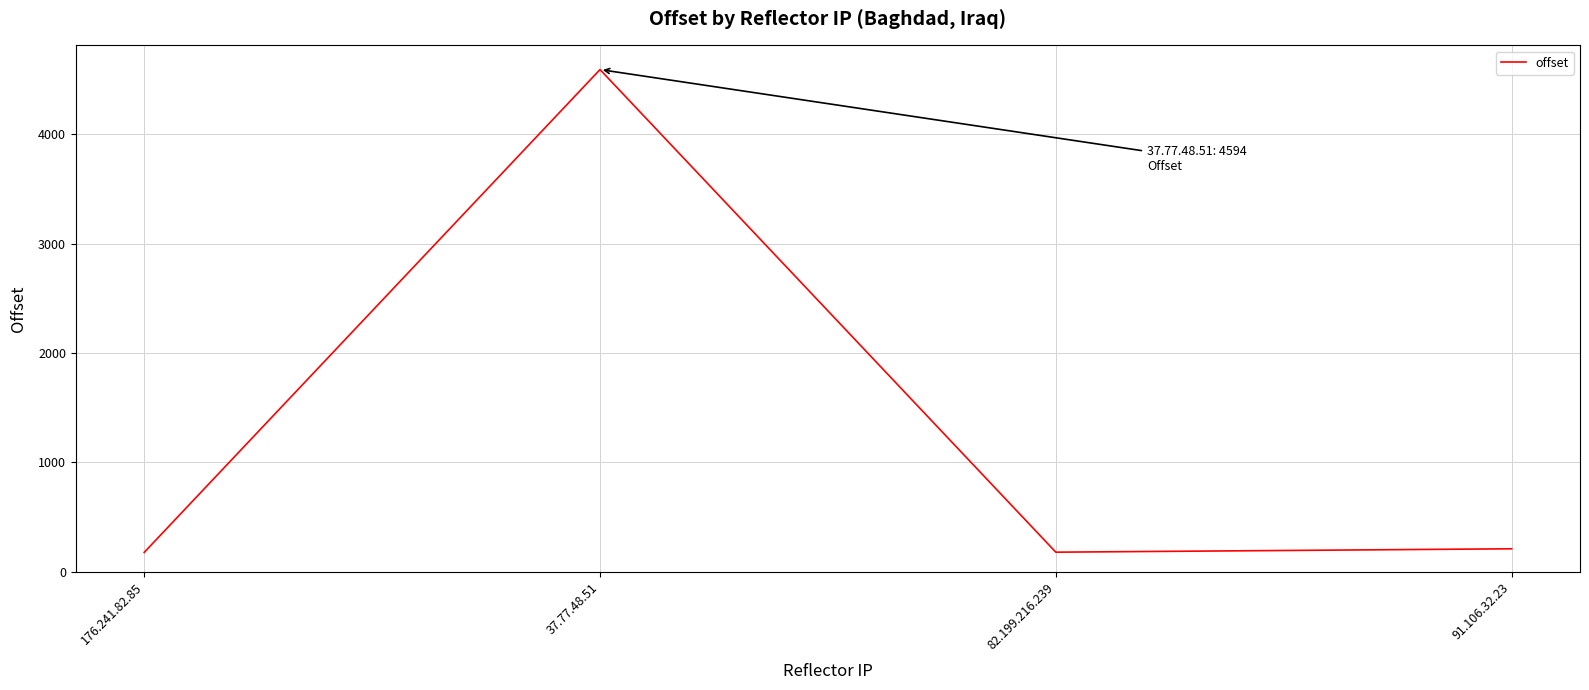

Which has a higher value, 91.106.32.23 or 37.77.48.51?

37.77.48.51